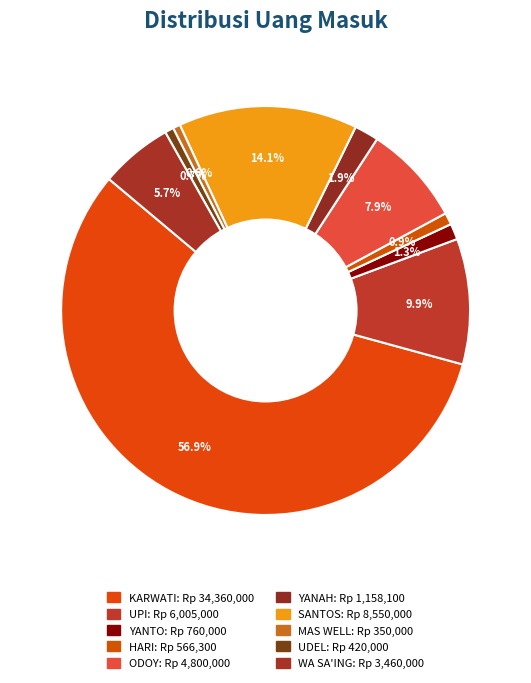

How many segments does this pie chart have?

10